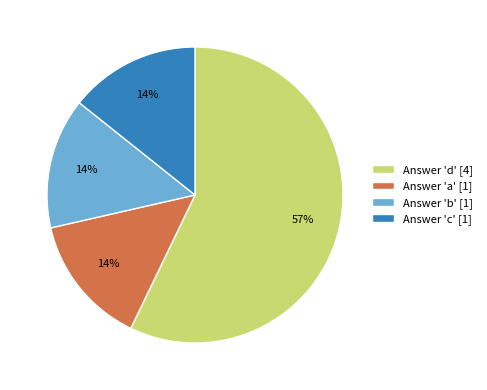

To the nearest percent, what is the difference between the largest and smallest slice percentages?

43%